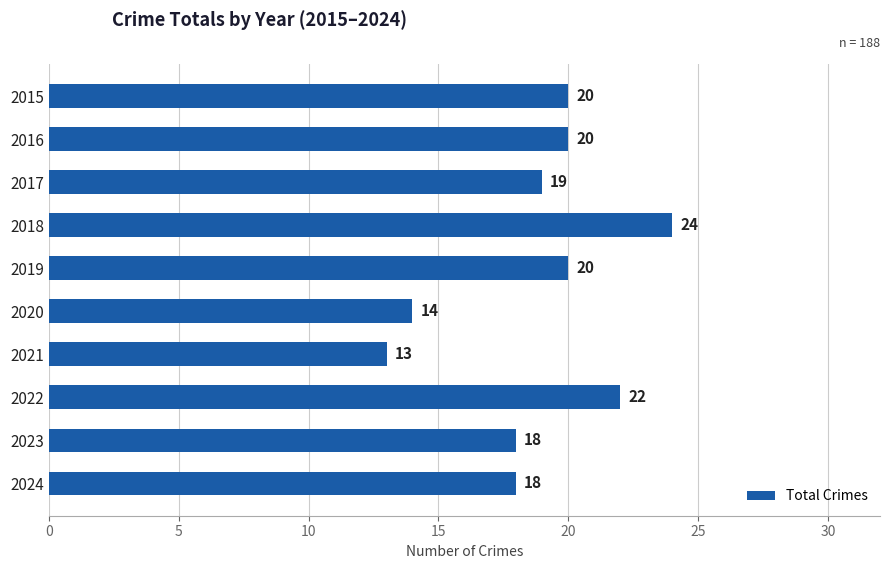

The chart shows a value of 5 at 2022. True or false?

False